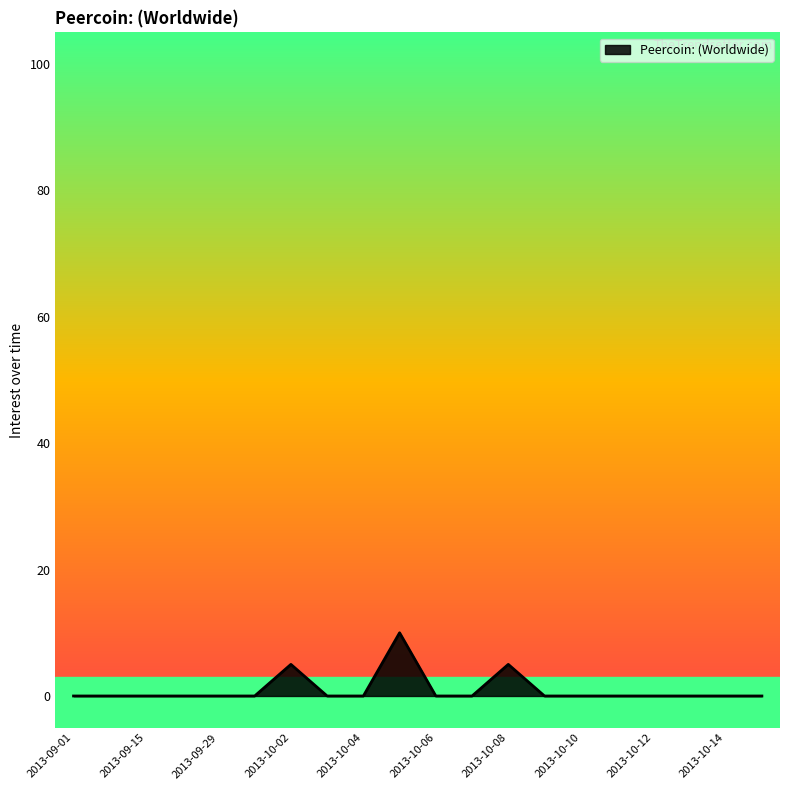

True or false: there are more than 2 points higher than both neighbors.

True